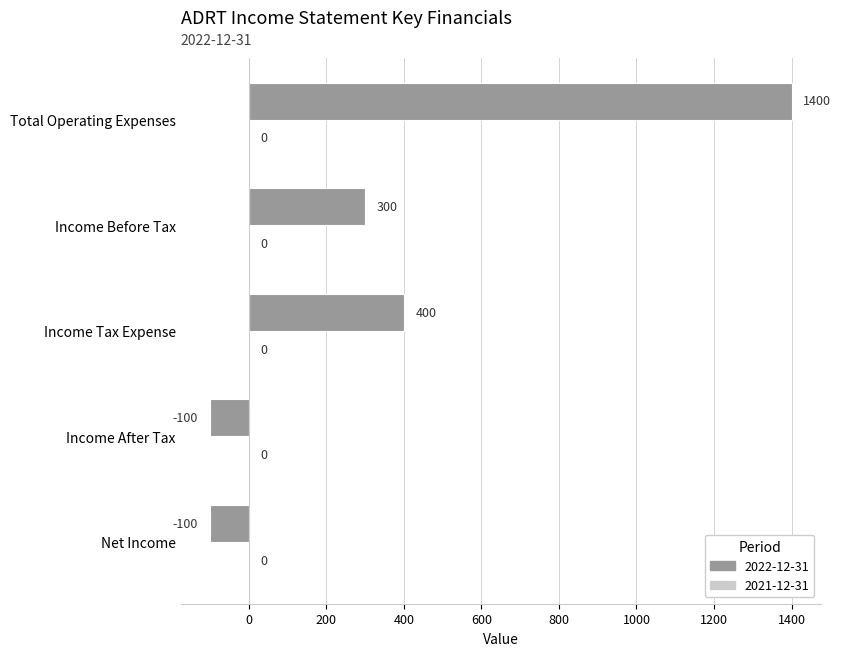

What is the value of the 4th bar from the top?

-100